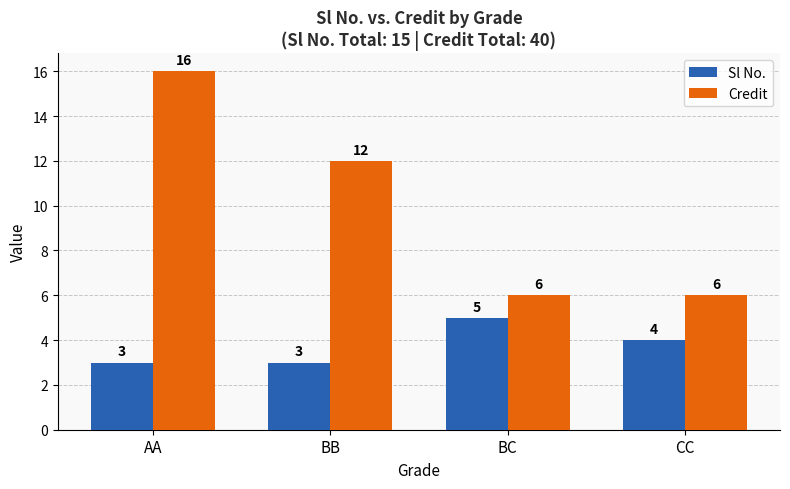

Reading left to right, extract all data points from this chart.

Sl No.: AA=3	BB=3	BC=5	CC=4
Credit: AA=16	BB=12	BC=6	CC=6